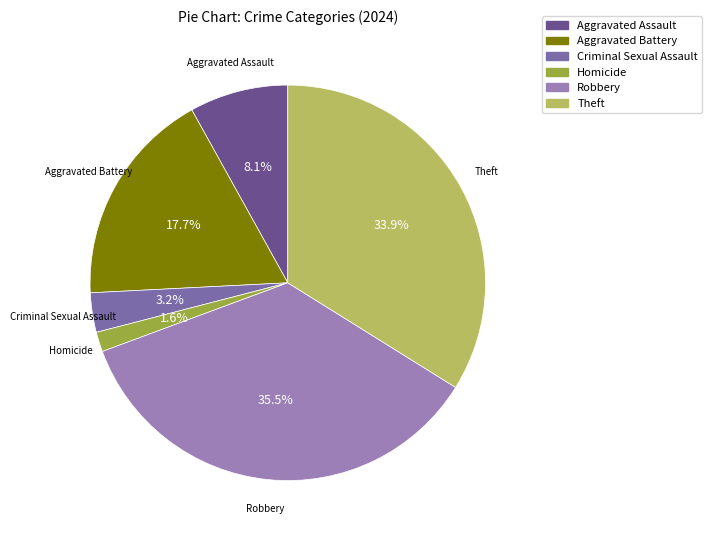

How many slices are in this pie chart?

6